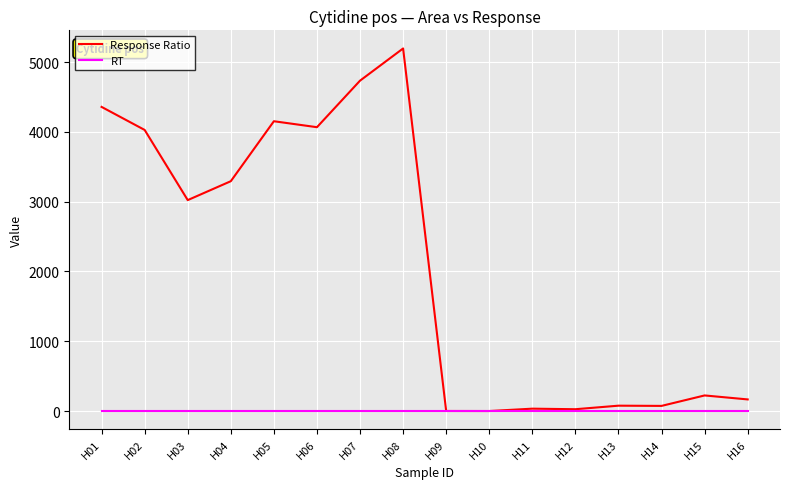

Which category has the highest value in the Response Ratio series?

H08